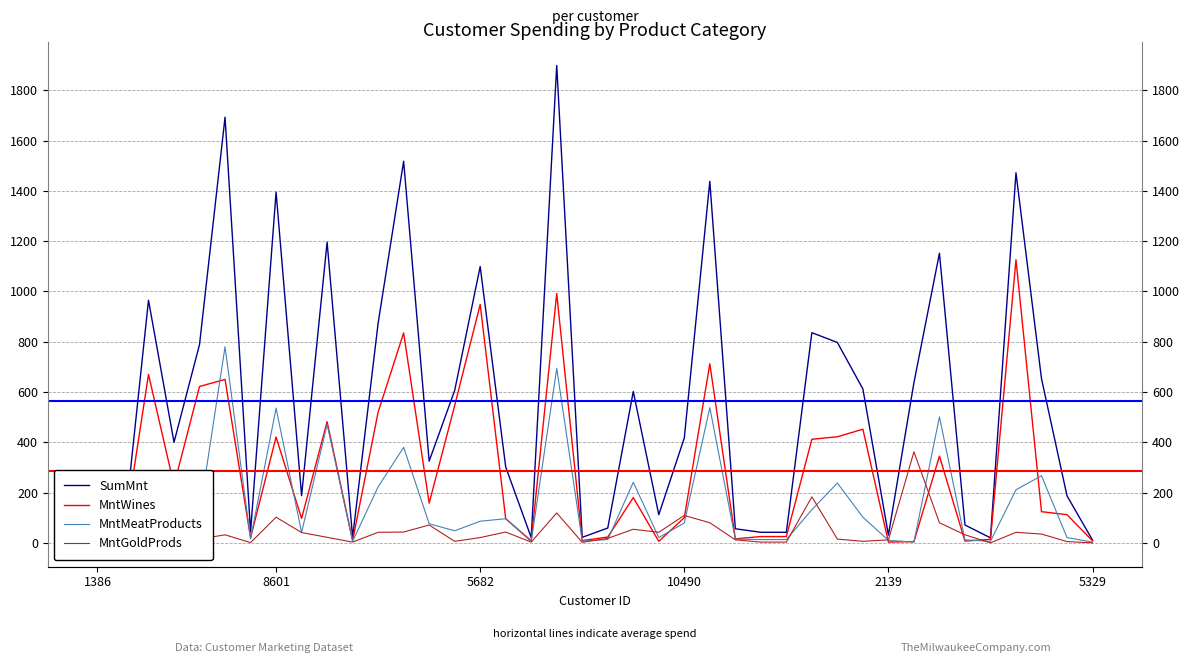

Which series has the widest spread of values?

SumMnt